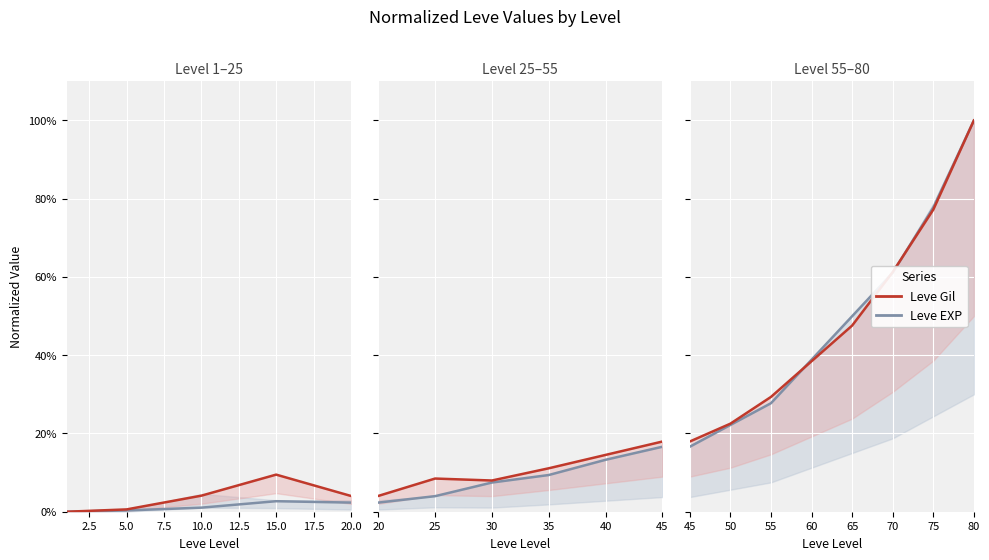

What position from the left is 10.0?

5